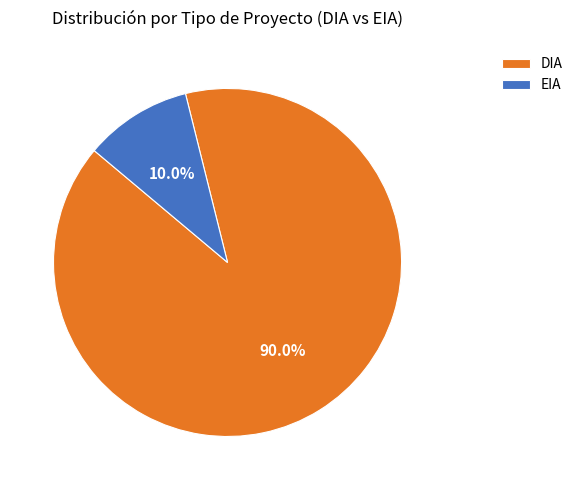

How many segments does this pie chart have?

2